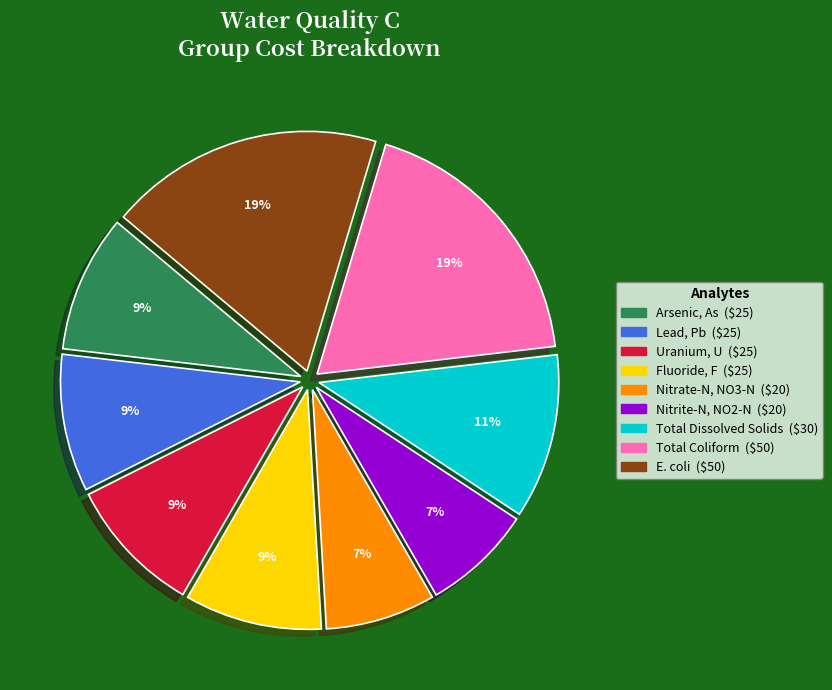

The Fluoride, F slice represents 18% of the pie. True or false?

False